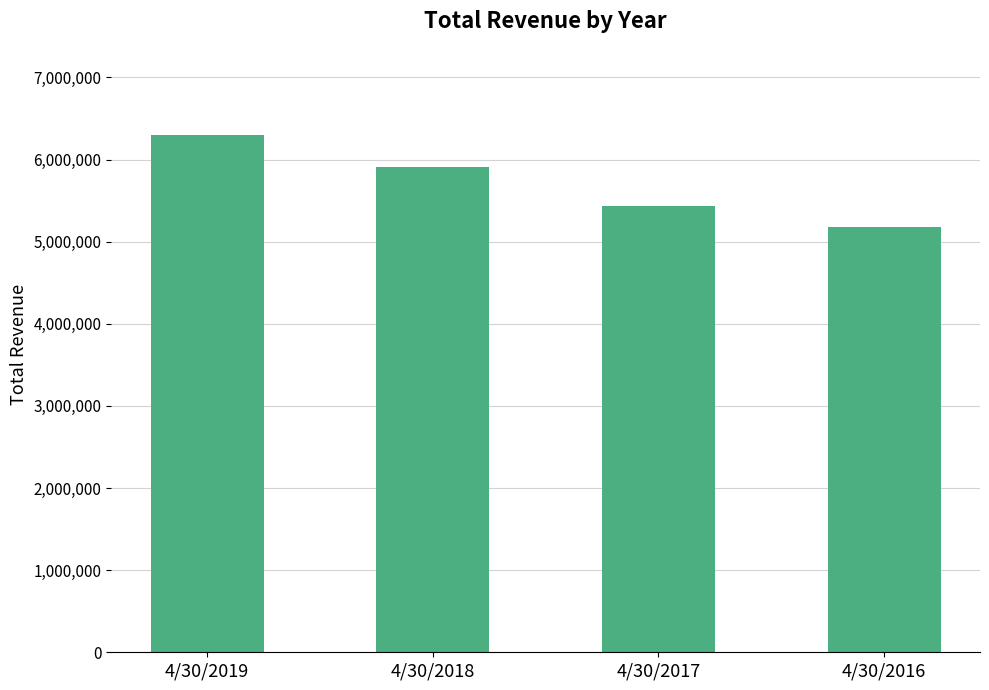

Where does the data first go above 5904009?

4/30/2019